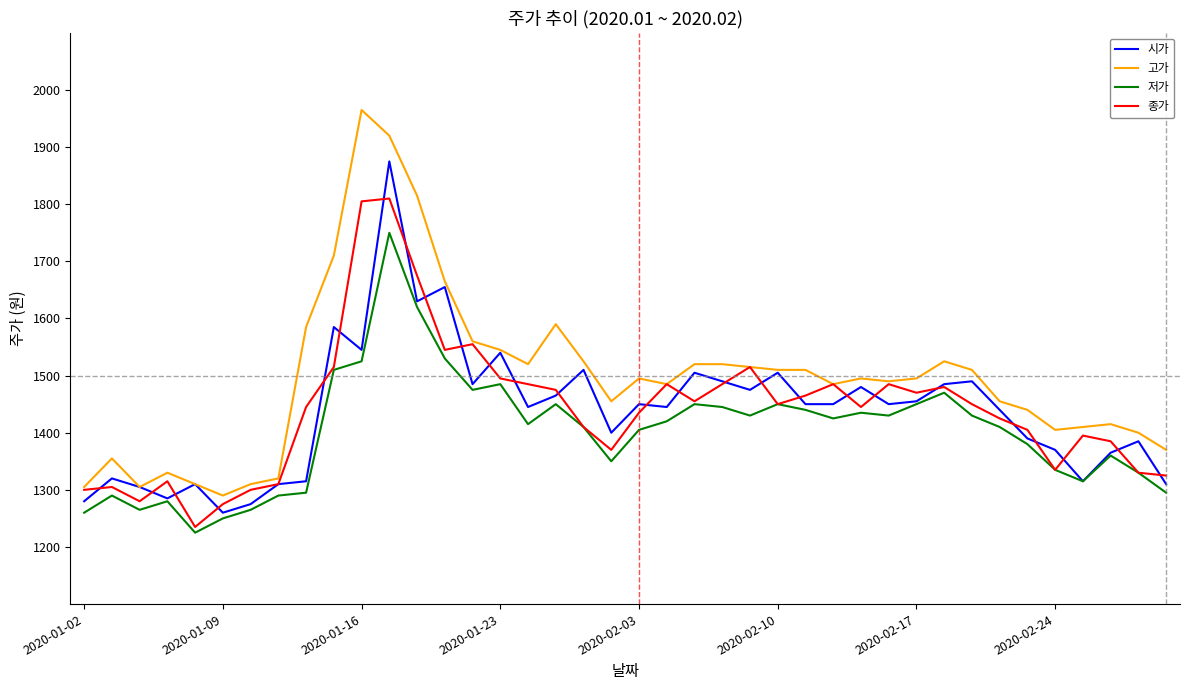

True or false: 저가 and 고가 intersect in this chart.

False